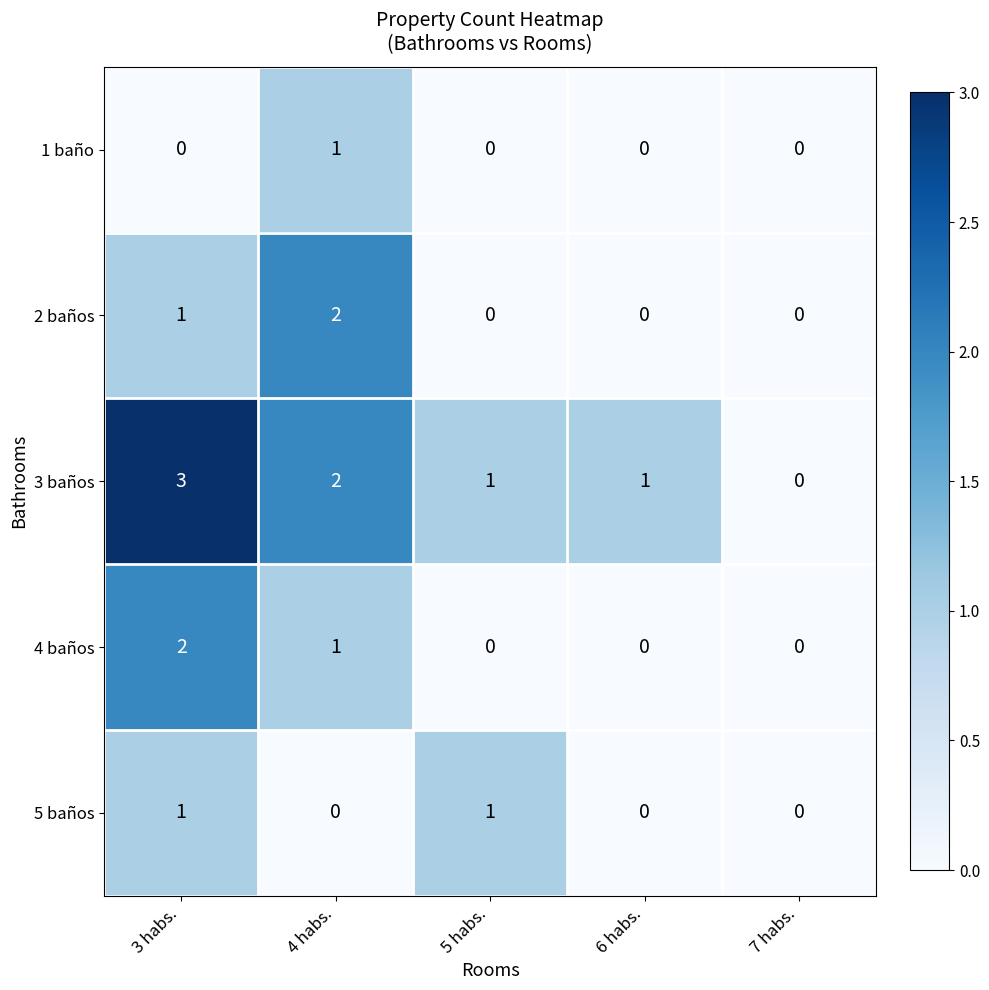

Which series has the largest total across all categories?

3 baños